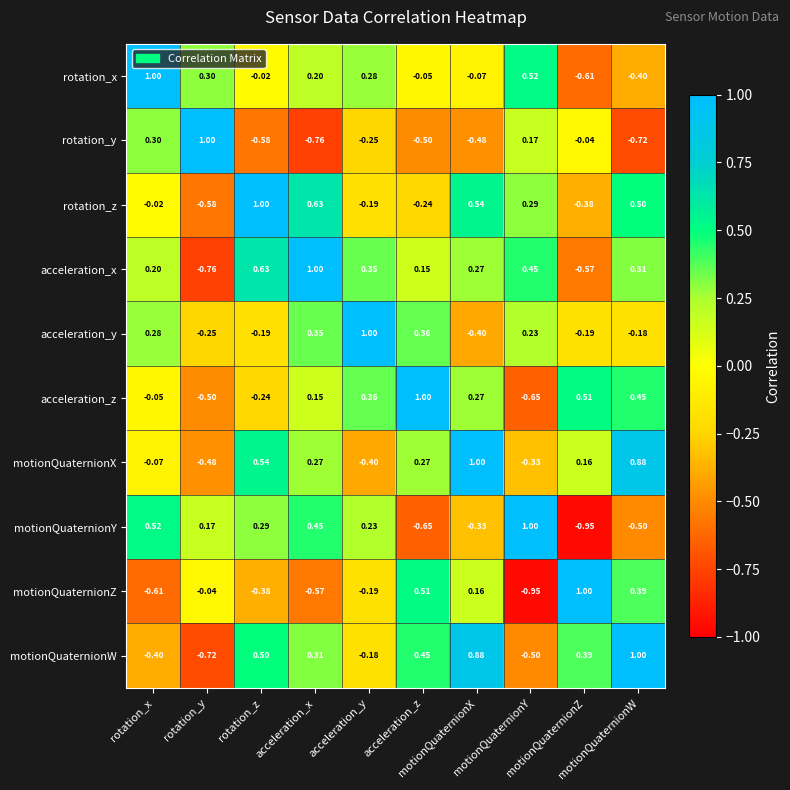

What is the spread (max minus min) of values at rotation_z?

1.6